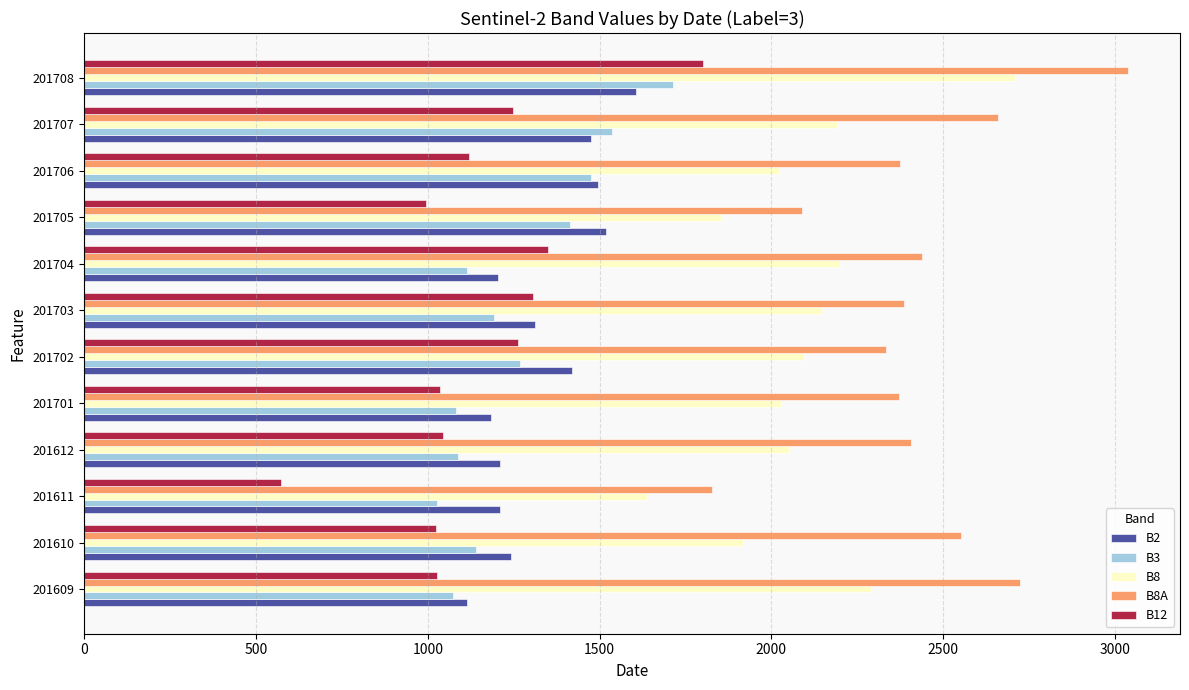

What is the approximate value of B2 at 201702, to the nearest 50?

1400